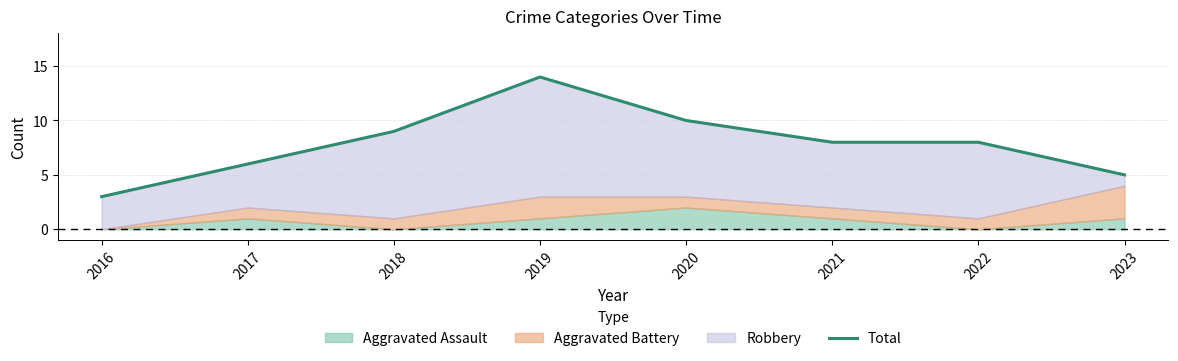

What is the difference between the values at 2019 and 2022?

6